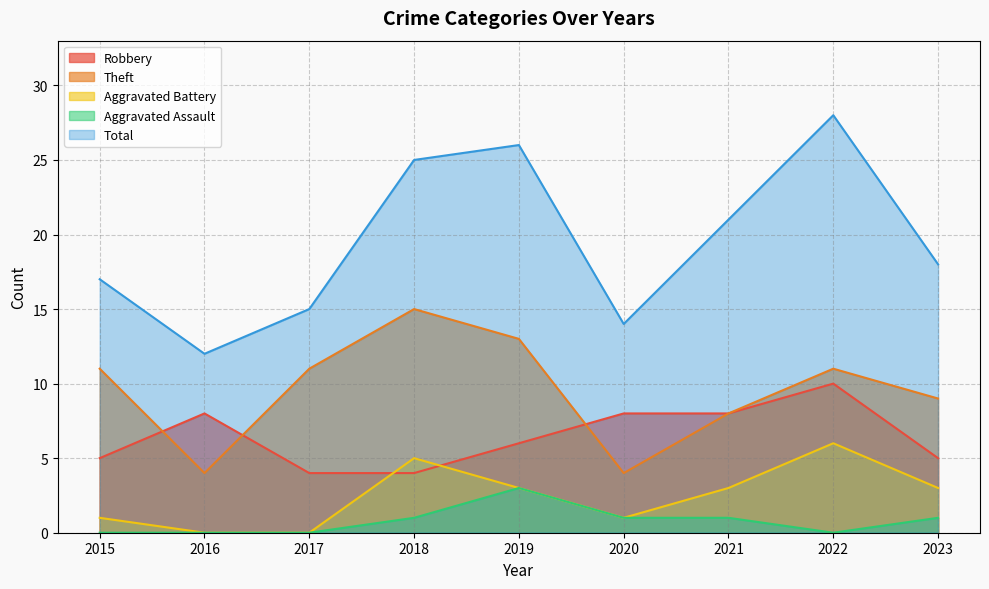

The Aggravated Battery series shows 5 at 2021. True or false?

False